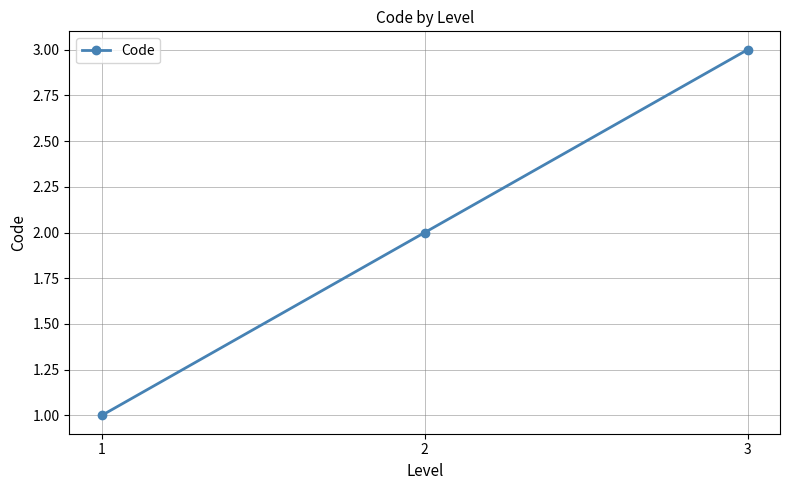

Where is the data nearest to the value 2?

2